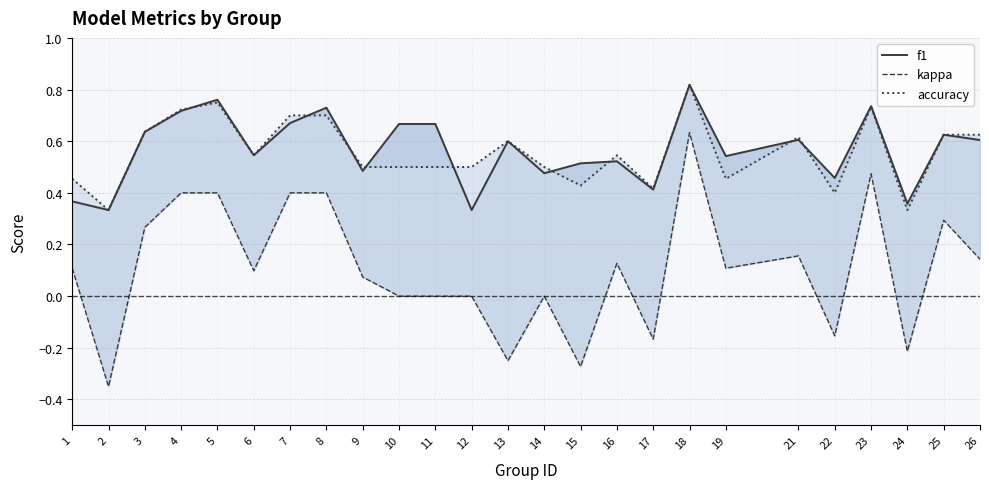

True or false: f1 has more than 0 interior local peaks.

True